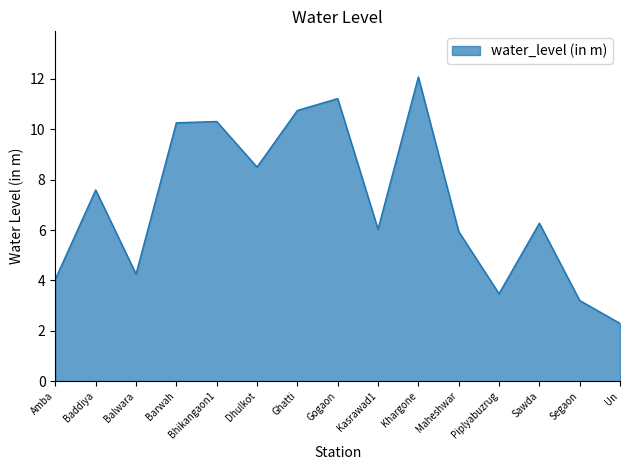

How many distinct data groups are displayed?

1